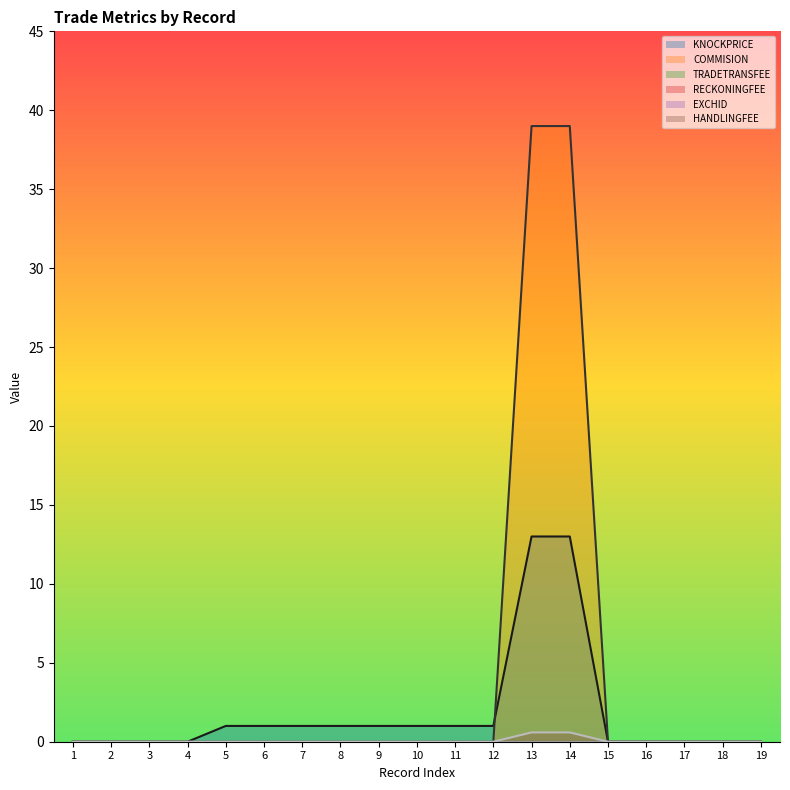

Does the chart have visible grid lines?

No